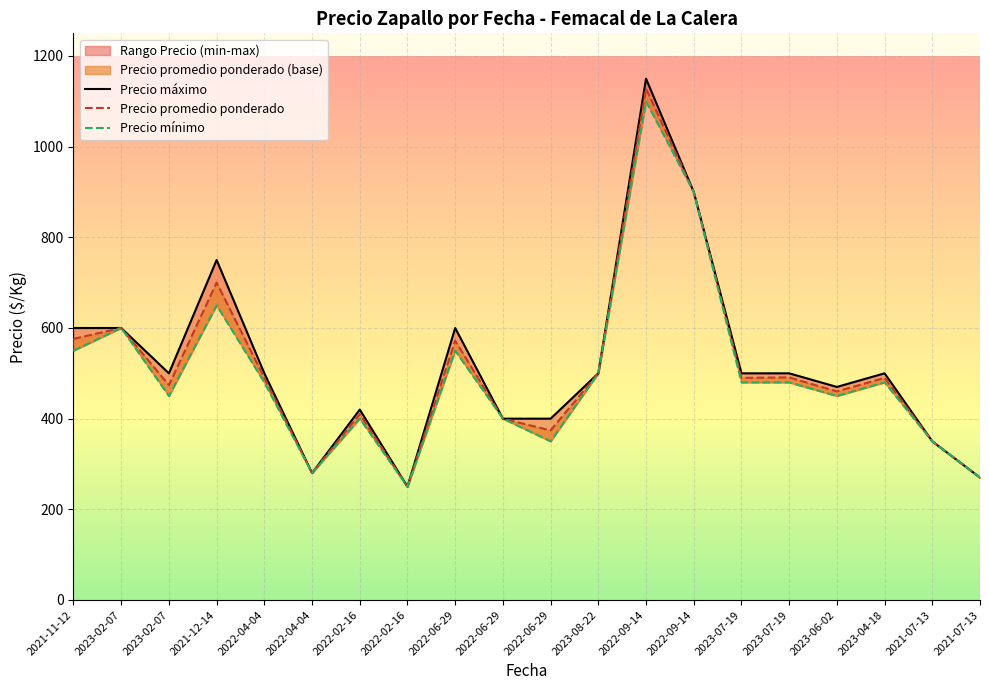

True or false: Precio máximo has more than 1 points higher than both neighbors.

True